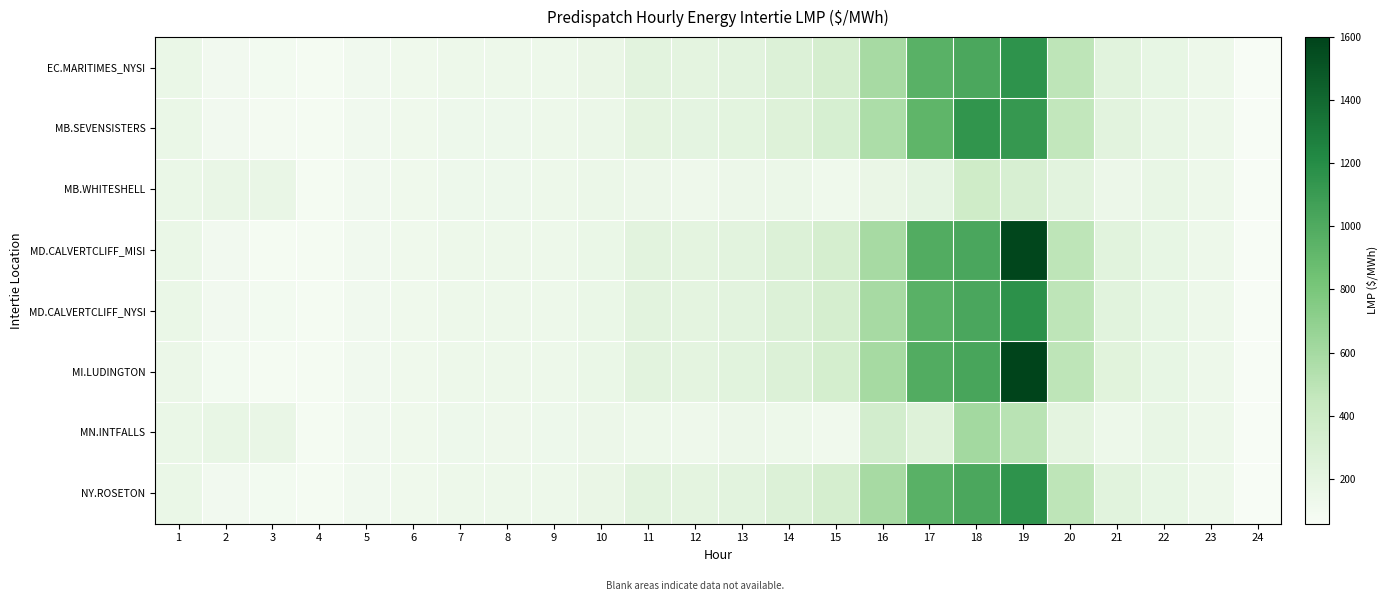

What is the difference between the highest and lowest values at 11?

82.3